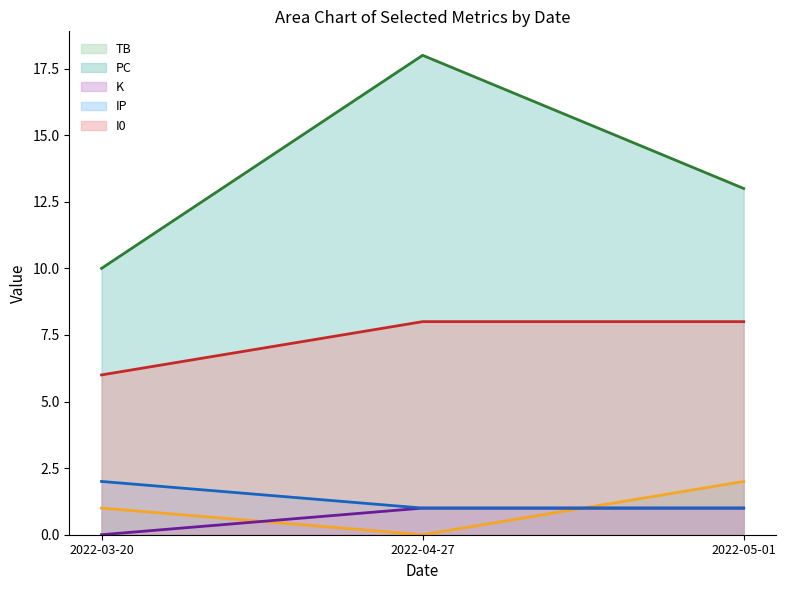

What position from the right is 2022-04-27?

2